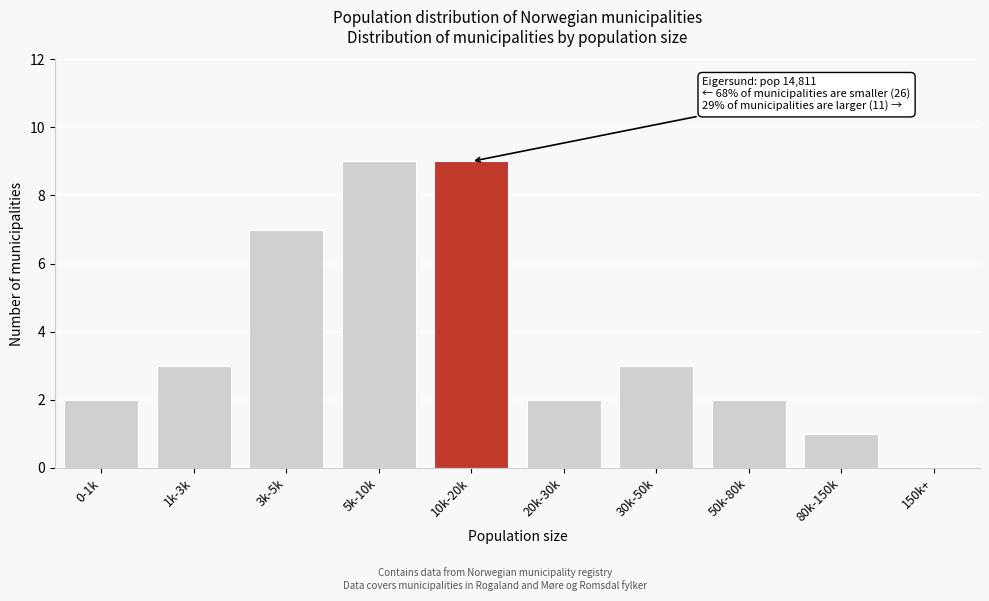

Reading left to right, transcribe all the data shown in this chart.

0-1k=2	1k-3k=3	3k-5k=7	5k-10k=9	10k-20k=9	20k-30k=2	30k-50k=3	50k-80k=2	80k-150k=1	150k+=0